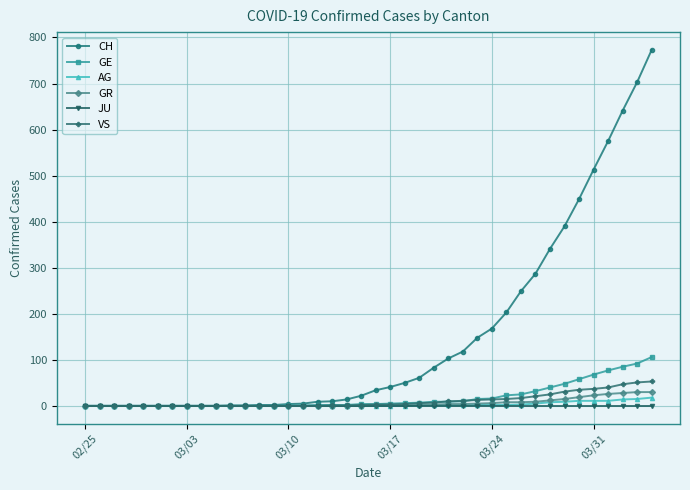

Which series has the largest range (max minus min)?

CH